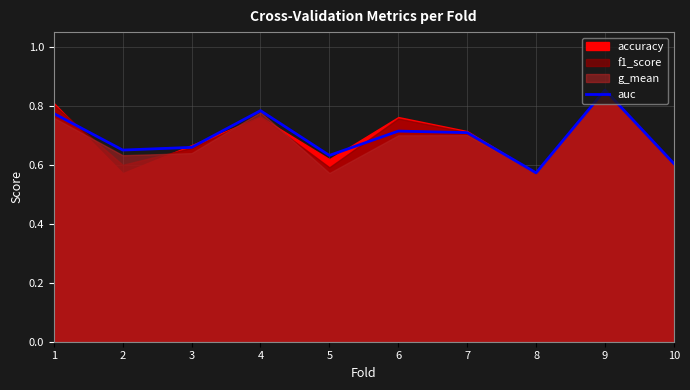

What is the sum of all values?

7.0